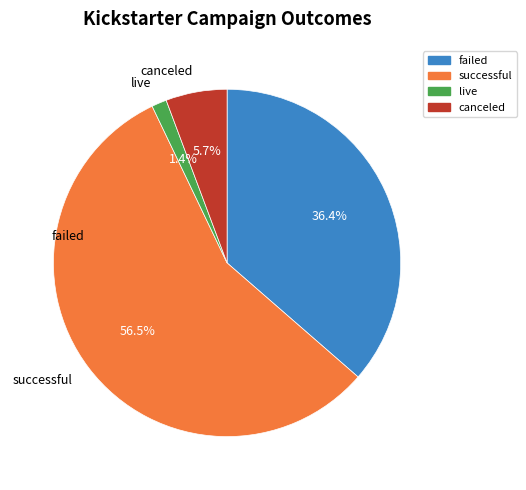

What portion of the pie excludes failed?

63.6%